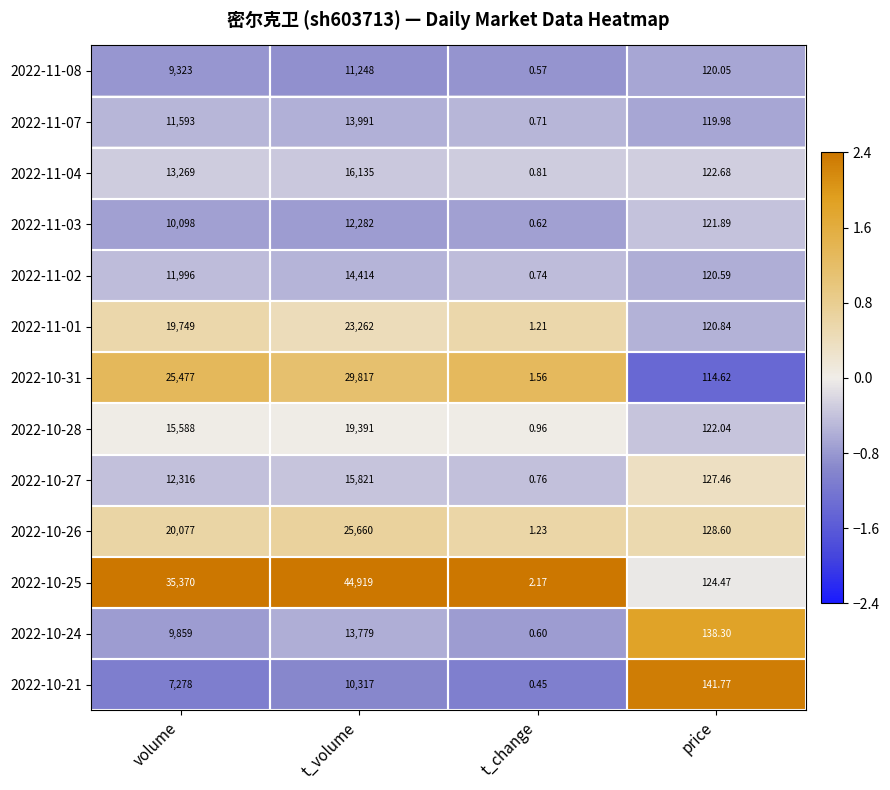

List the series in order of their peak value, lowest first.

2022-10-21, 2022-11-08, 2022-11-03, 2022-10-24, 2022-11-07, 2022-11-02, 2022-10-27, 2022-11-04, 2022-10-28, 2022-11-01, 2022-10-26, 2022-10-31, 2022-10-25